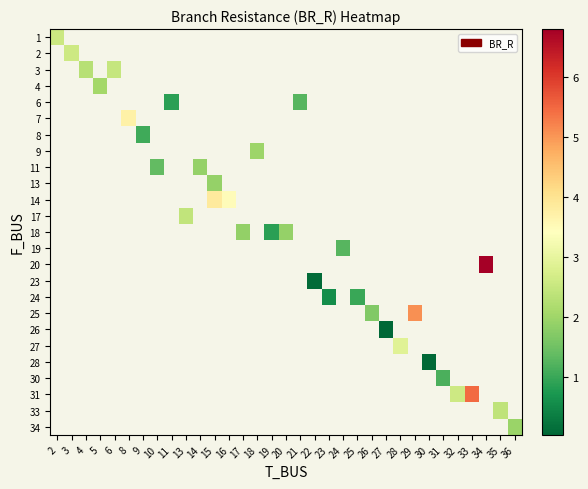

How many positive values does the row_14 series have?

1